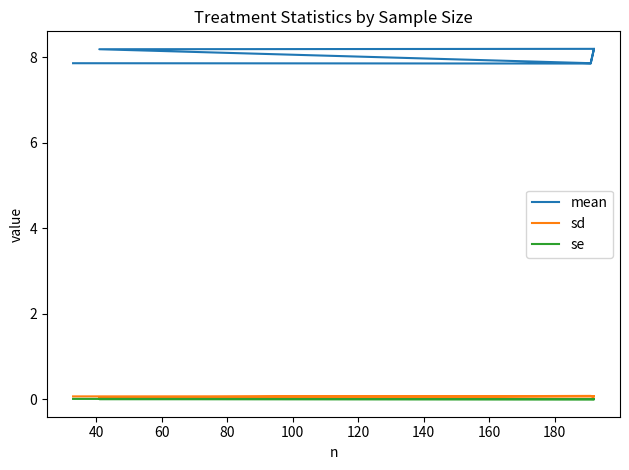

What is the approximate value of sd at 60?

0.1